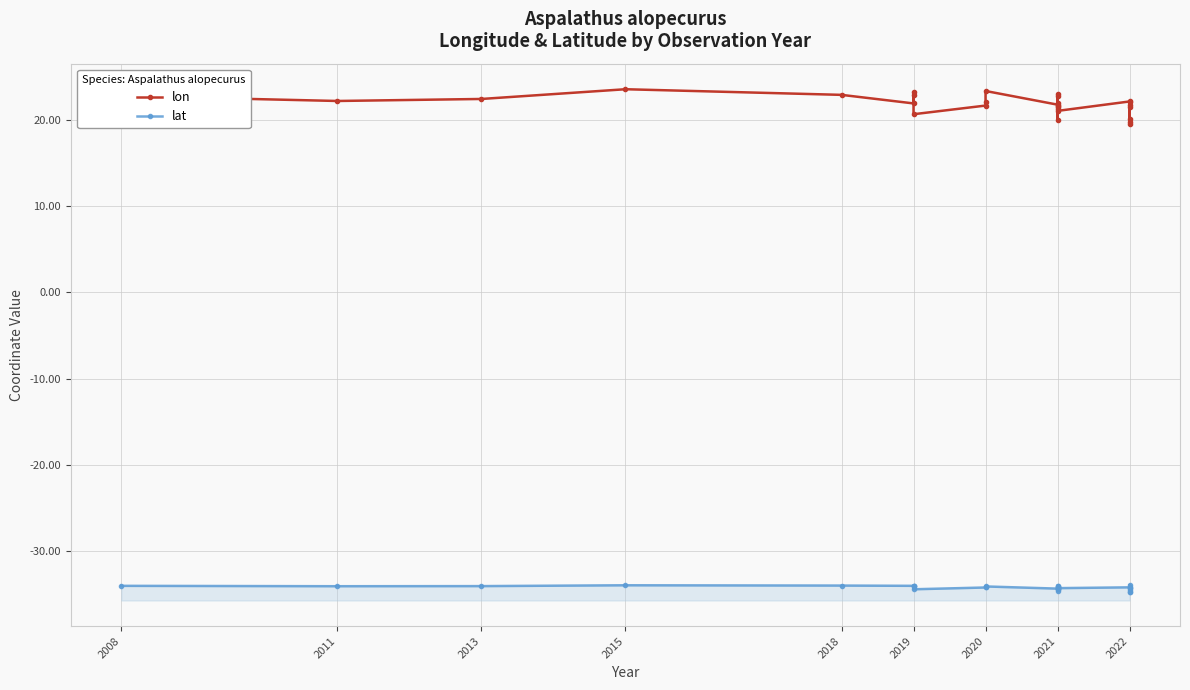

Where is lat nearest to the value -34?

2018